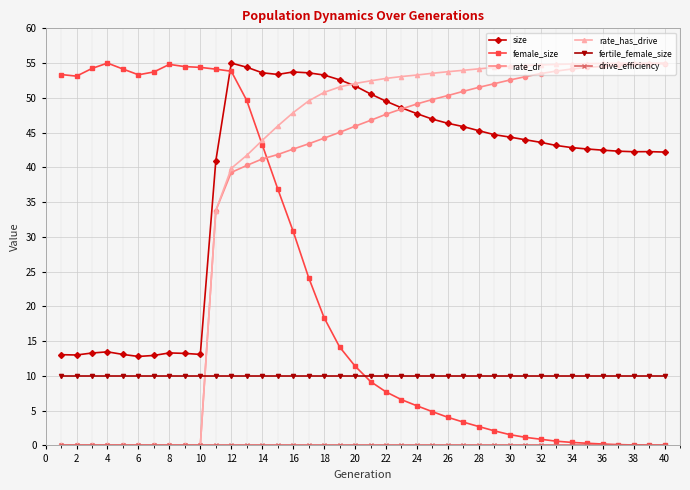

What is the value of the size point at the 36th from the left?

42.5